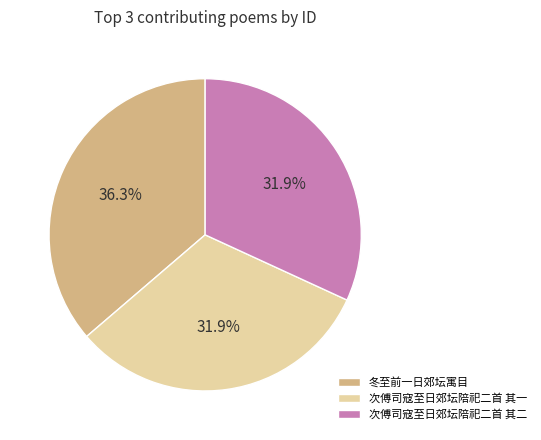

What is the ratio of the value at 冬至前一日郊坛寓目 to the value at 次傅司寇至日郊坛陪祀二首 其二?

1.1